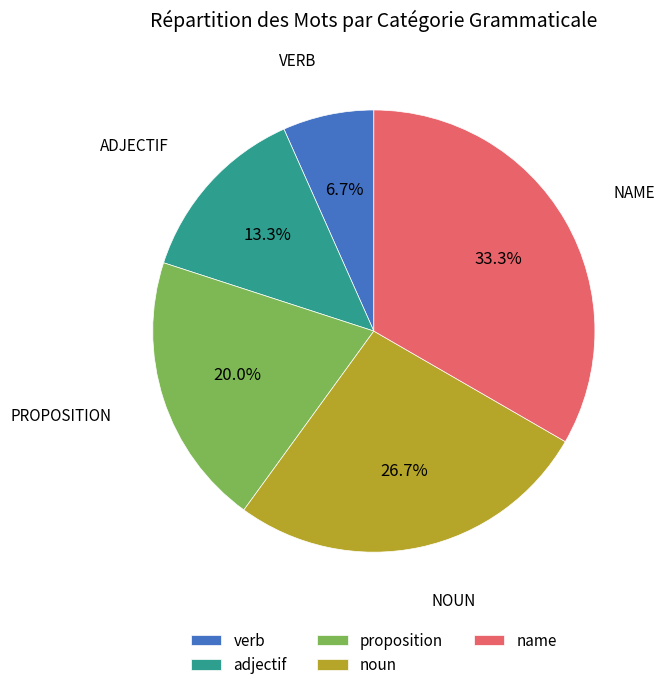

To the nearest percent, what is the average slice percentage?

20%